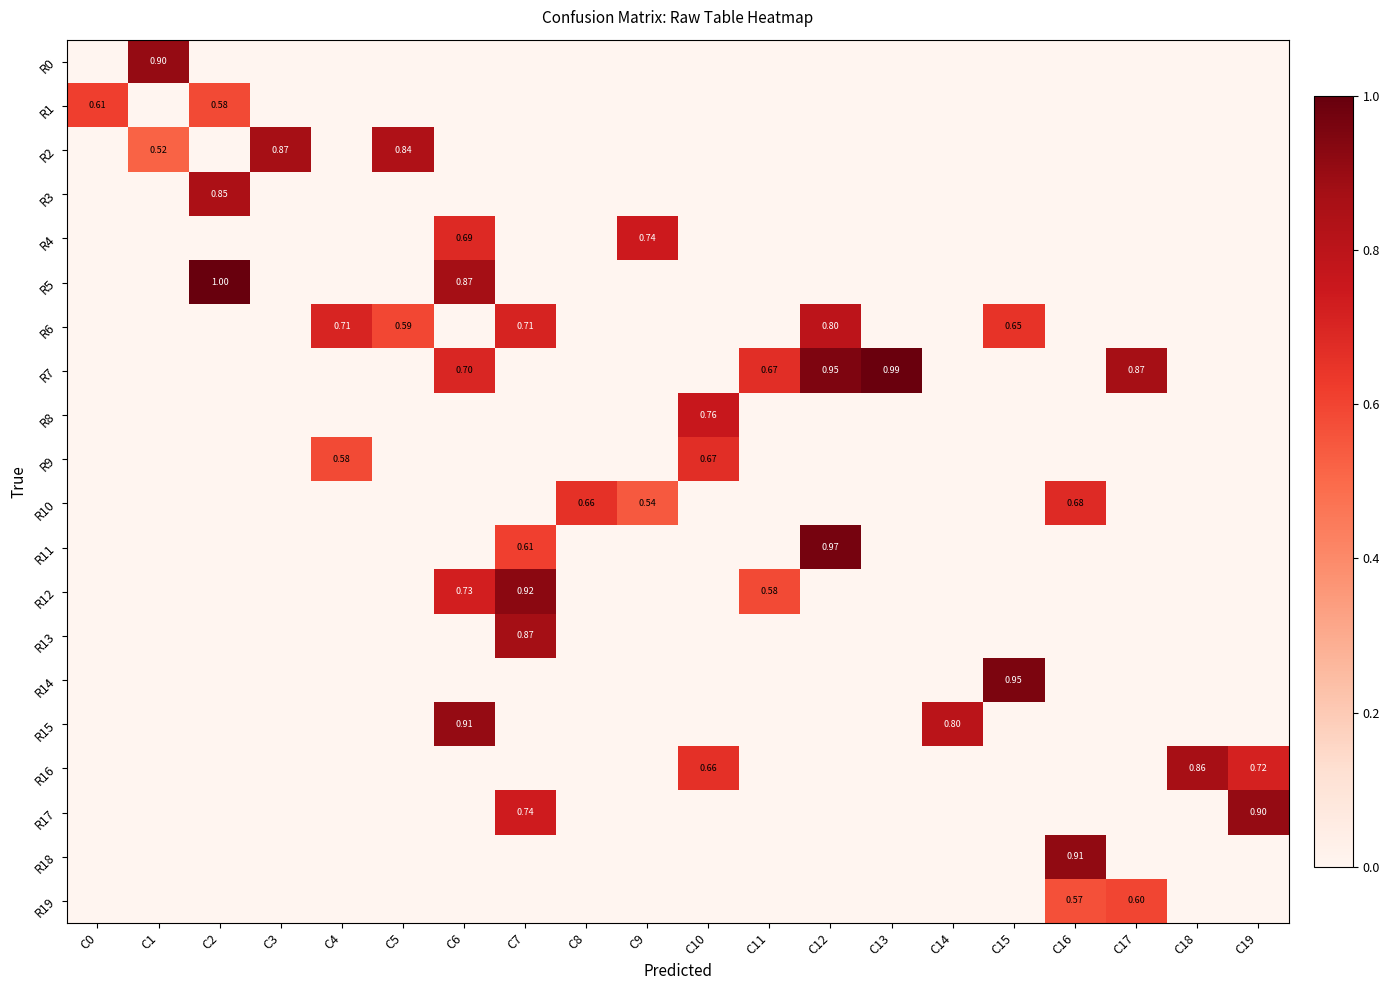

What is the difference between the maximum and minimum values in the R10 series?

0.7